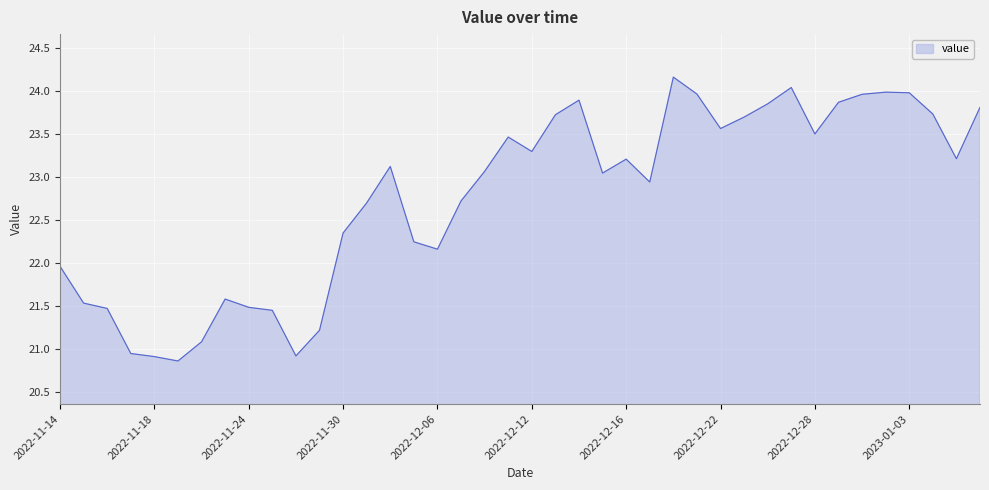

What is the minimum value shown in the chart?

20.9